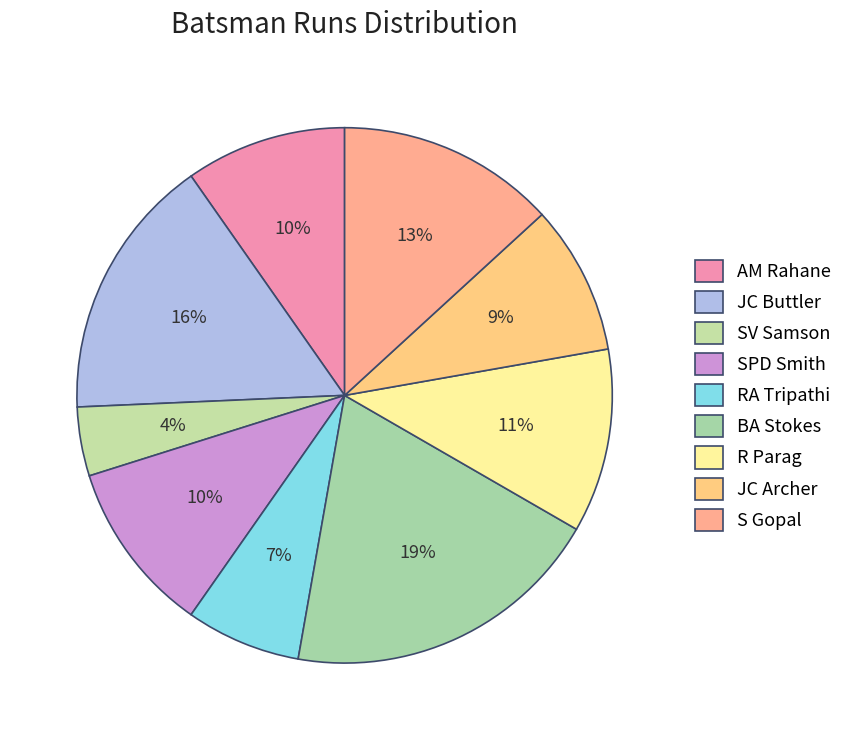

To the nearest percent, what is the difference between the RA Tripathi and BA Stokes slice percentages?

12%